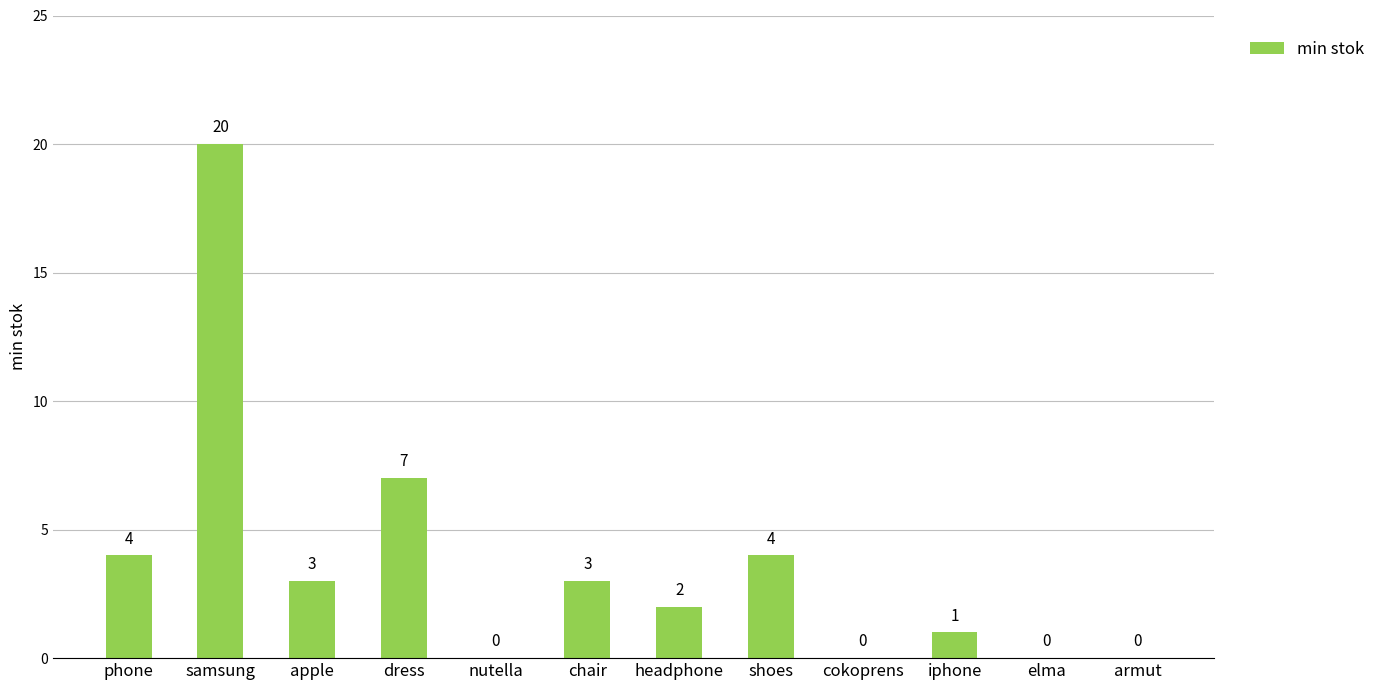

Are the bars horizontal?

No